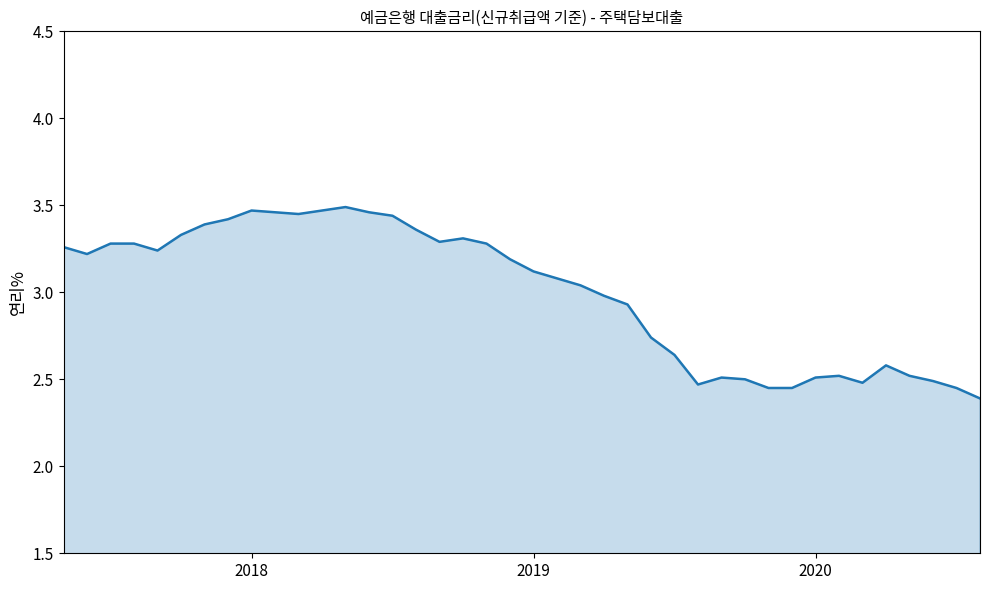

Does the chart have visible grid lines?

No